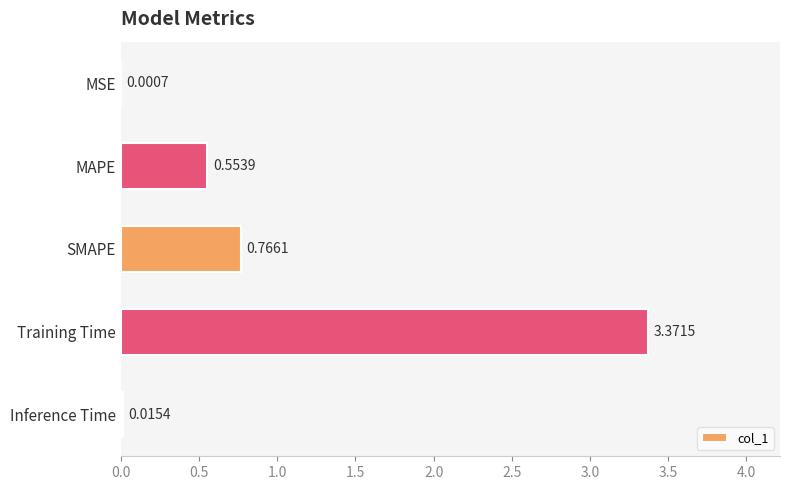

At which category does the chart reach its peak across all series?

Training Time